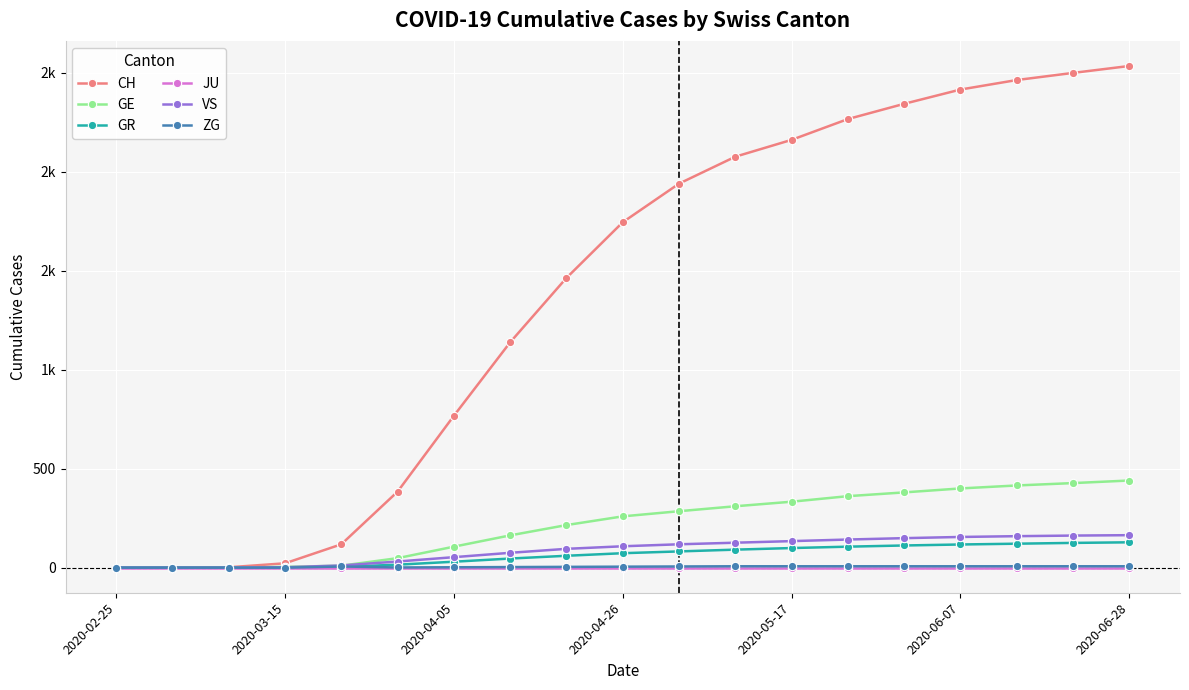

What are all the series names shown in the legend?

CH, GE, GR, JU, VS, ZG